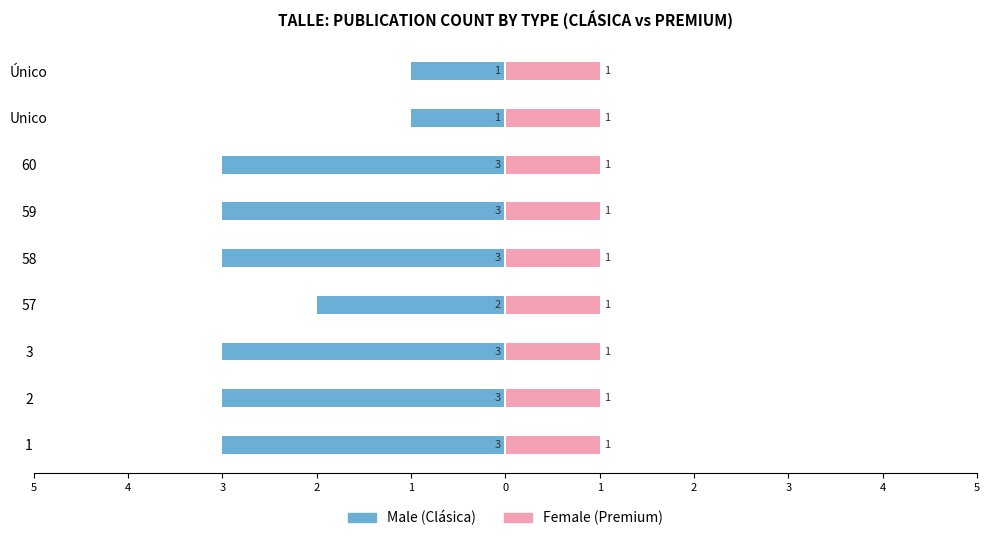

At which category is the sum across all series the highest?

2